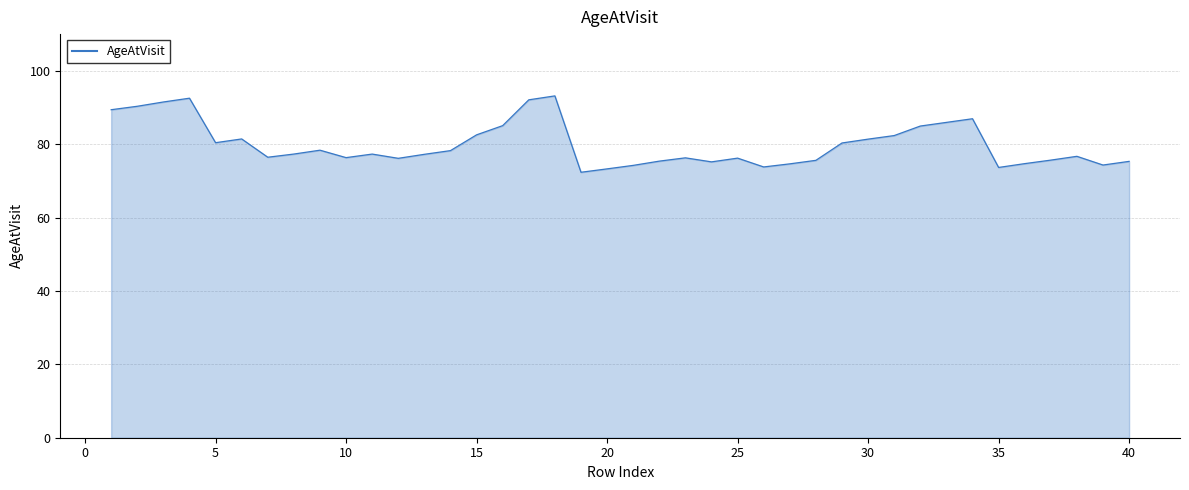

What is the difference between the maximum and minimum values?

20.8